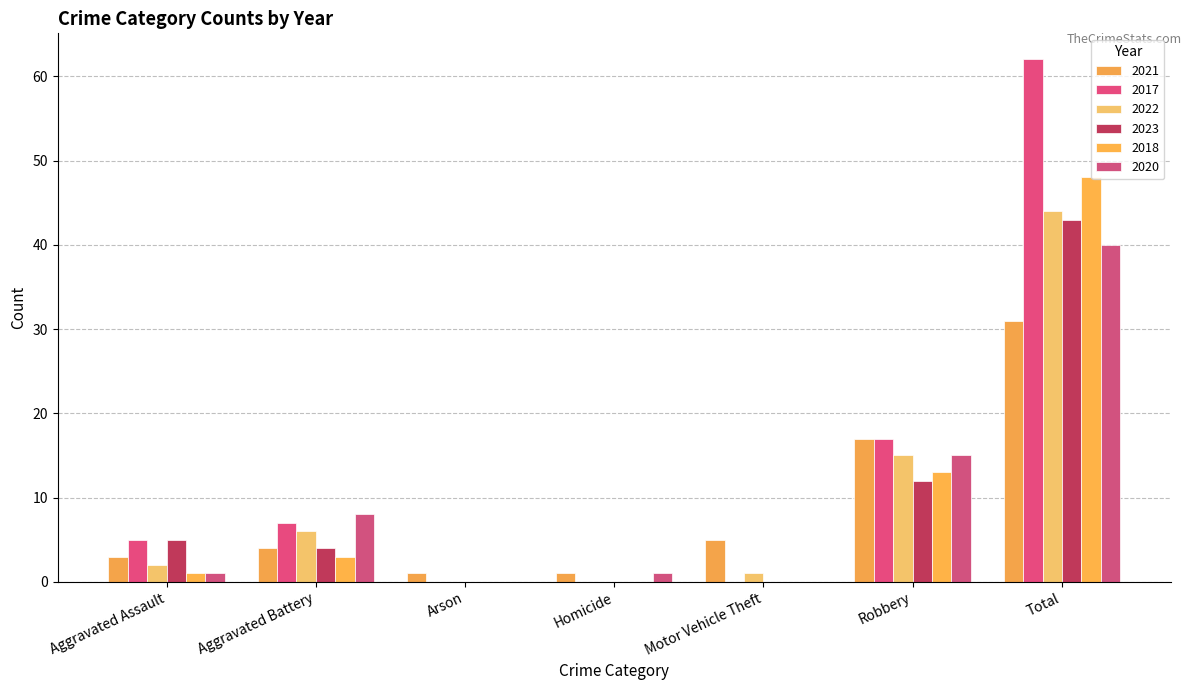

How many groups of bars are there?

7